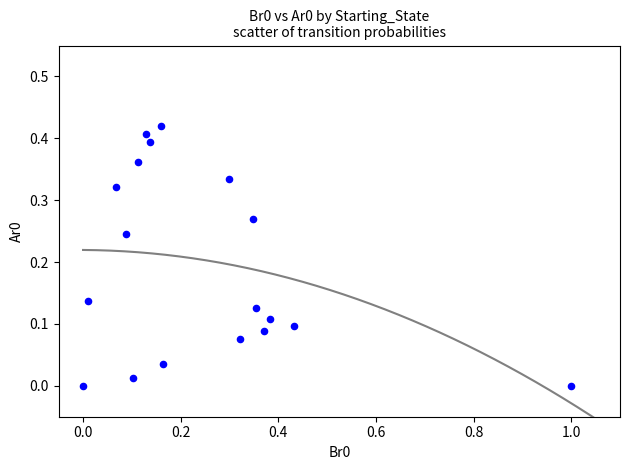

What is the range of X values (max minus min)?

1.0